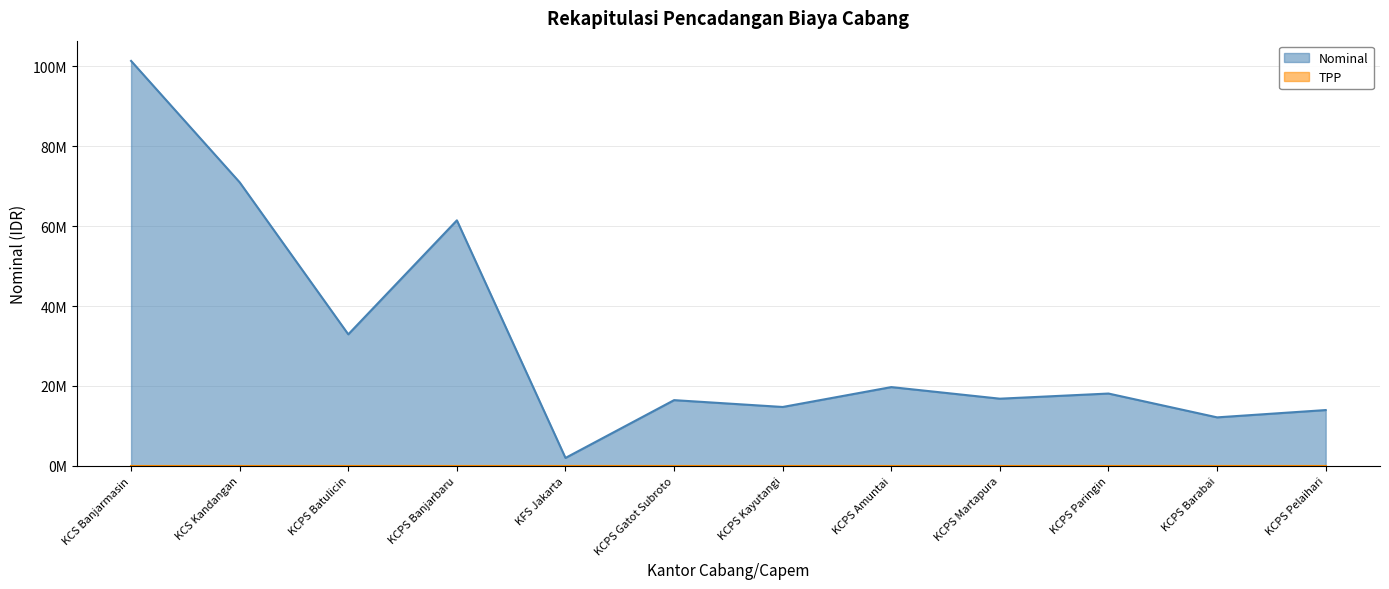

What is the value of the 6th point from the left?

16460000